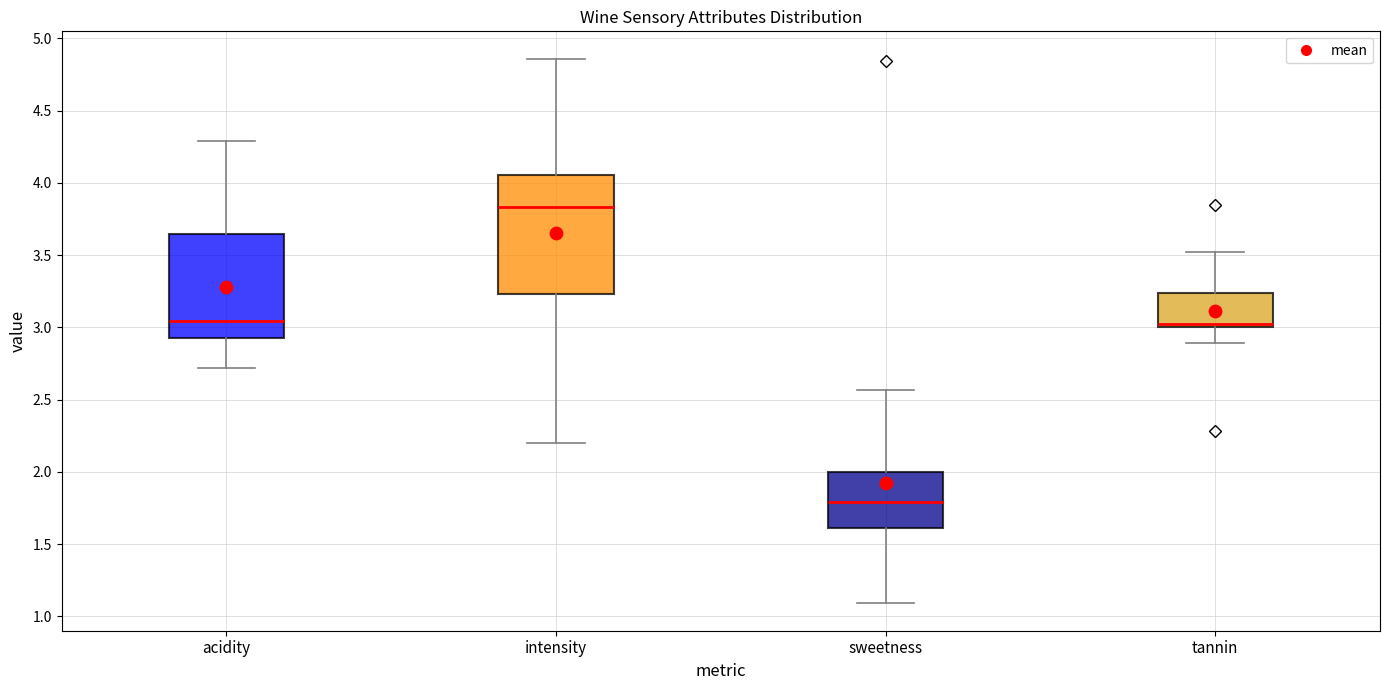

Reading left to right, transcribe this box plot: for each box, give where its median line is, the range the box spans, and where its two whiskers end, as read against the y-axis. The values are not printed on the chart, so give them approximately, as read against the axis.

acidity: median 3.05, box 2.95 to 3.65, whiskers 2.70 to 4.30
intensity: median 3.85, box 3.25 to 4.05, whiskers 2.20 to 4.85
sweetness: median 1.80, box 1.60 to 2.00, whiskers 1.10 to 2.55
tannin: median 3.05, box 3.00 to 3.25, whiskers 2.90 to 3.50